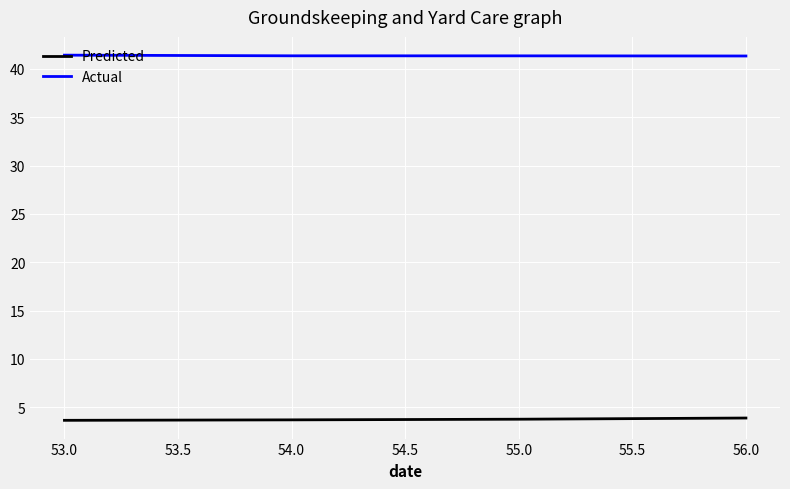

What is the average value of the Actual series?

41.4